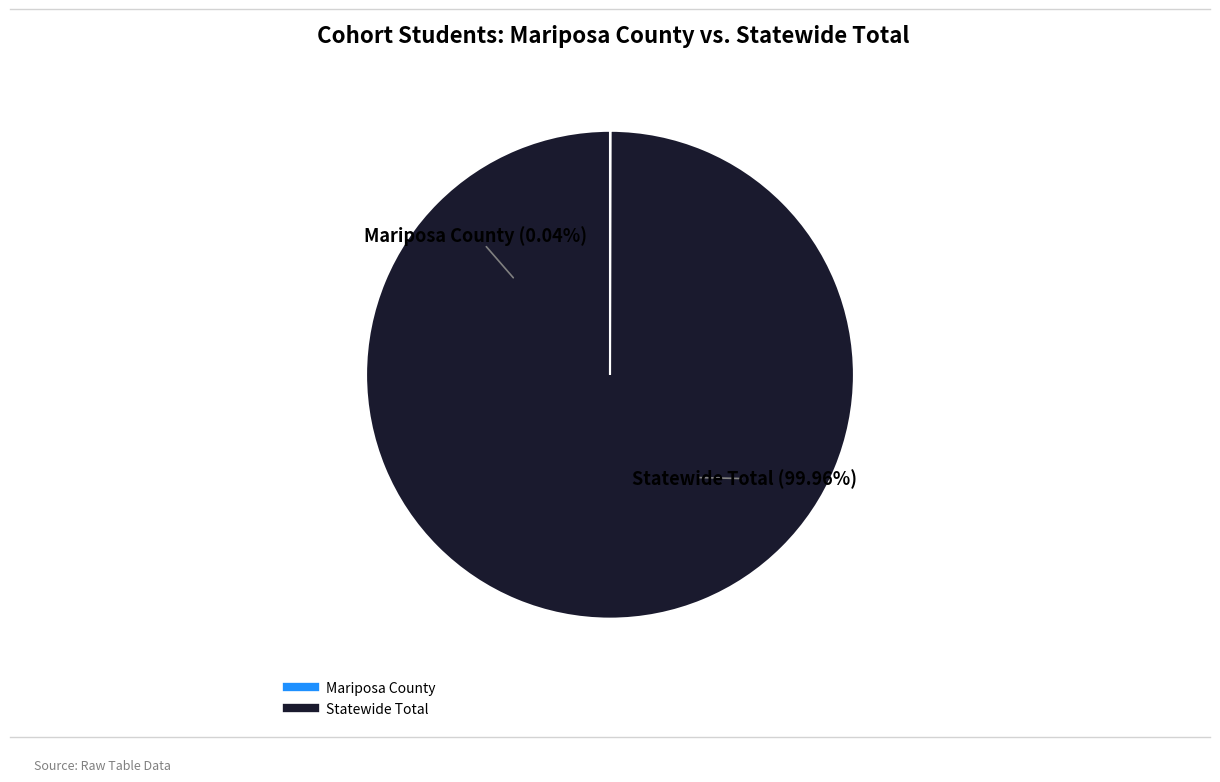

What is the majority slice?

Statewide Total